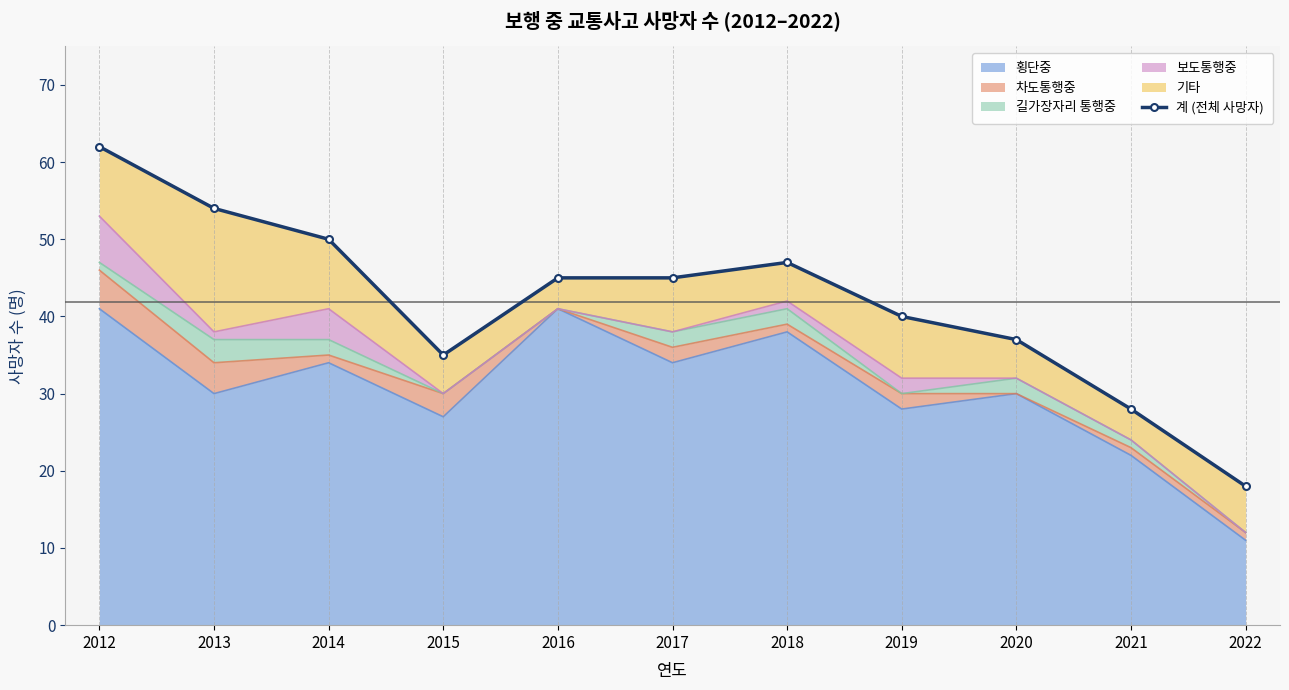

What is the sum of all values?

461